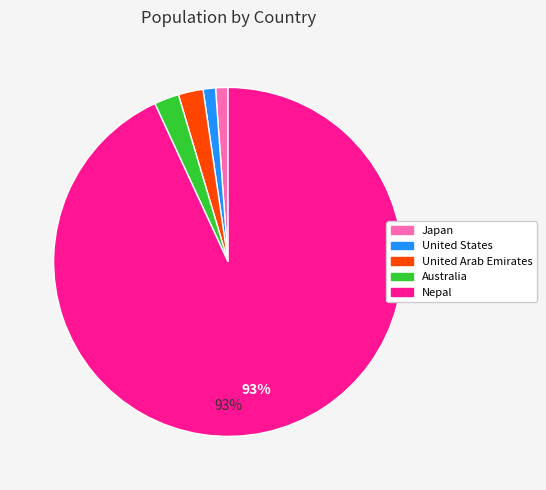

Does United Arab Emirates represent more than half of the total?

No